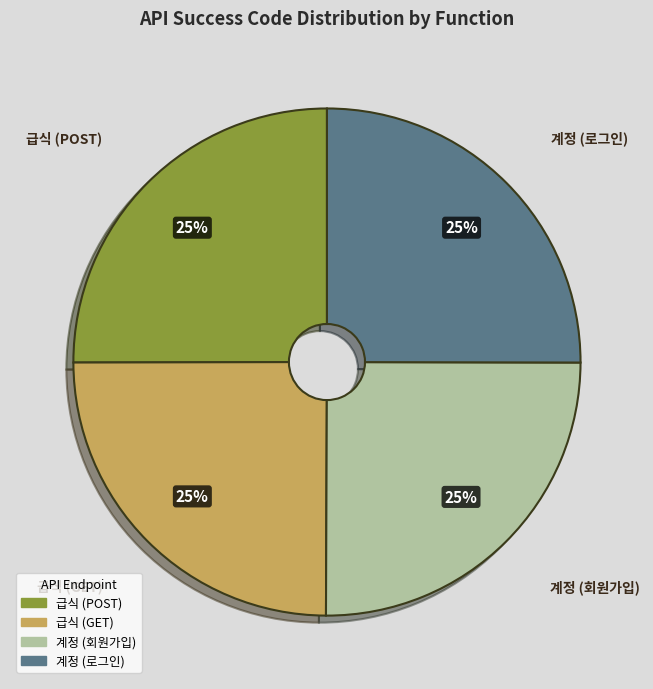

Does 계정 (로그인) account for over 50% of the chart?

No